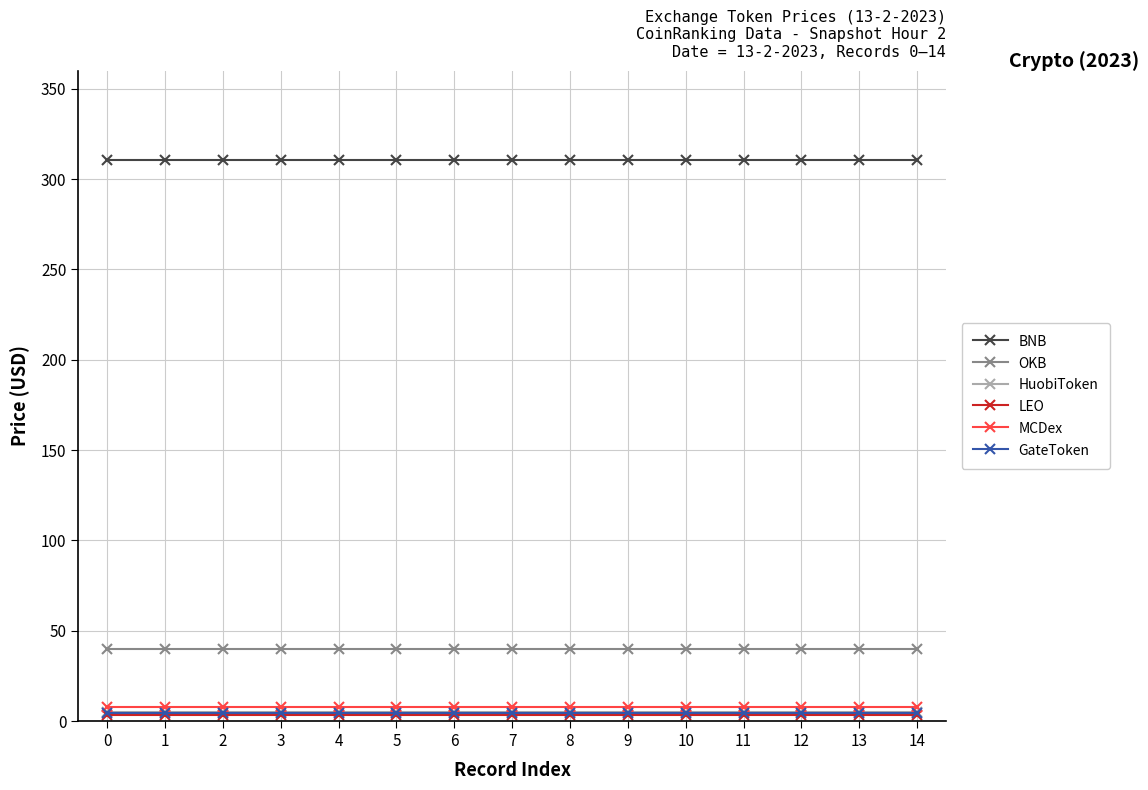

How many categories are shown in the chart?

15